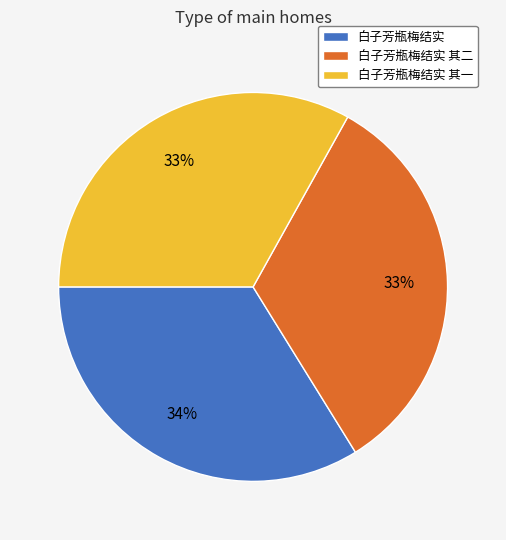

Combined, do 白子芳瓶梅结实 and 白子芳瓶梅结实 其二 account for over 50%?

Yes